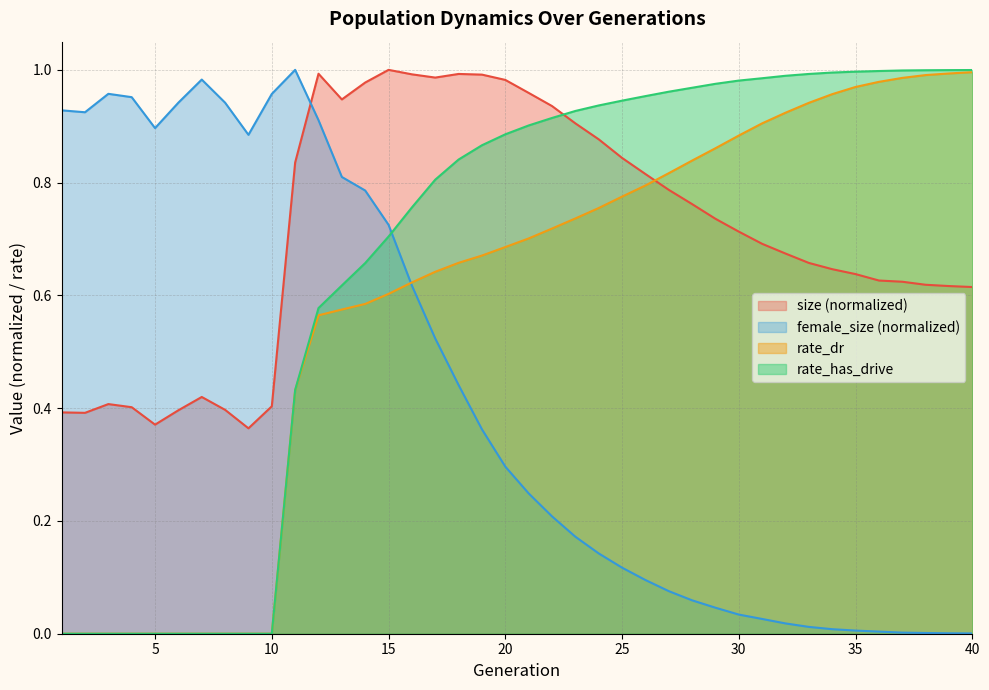

List the labels in order of size value, largest first.

15, 12, 18, 16, 19, 17, 20, 14, 21, 13, 22, 23, 24, 25, 11, 26, 27, 28, 29, 30, 31, 32, 33, 34, 35, 36, 37, 38, 39, 40, 7, 3, 10, 4, 8, 6, 1, 2, 5, 9